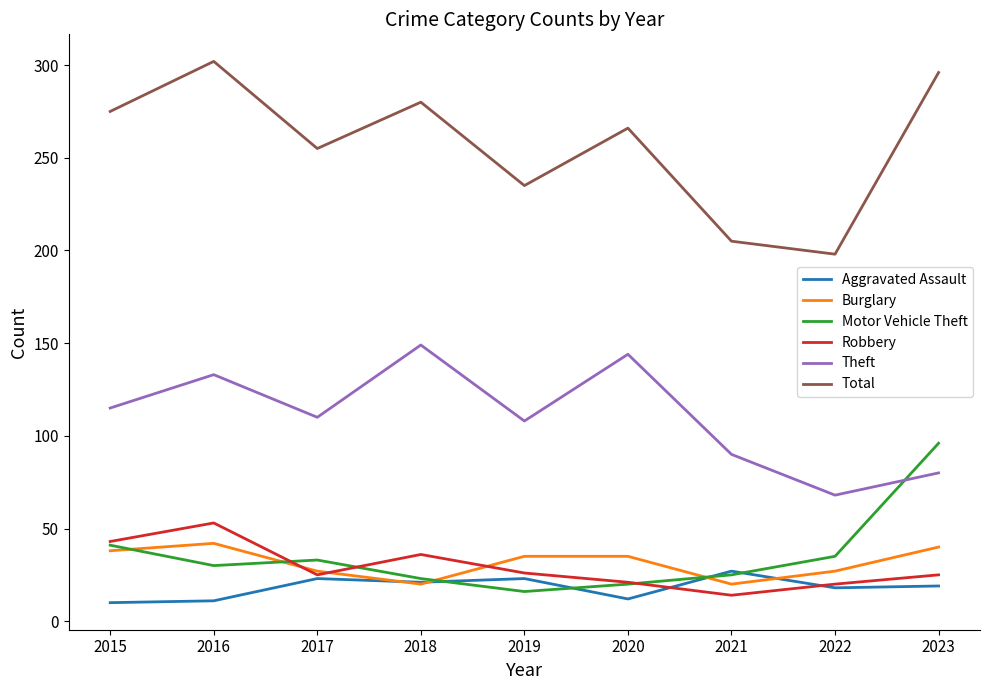

At which label does Robbery first exceed 25?

2015